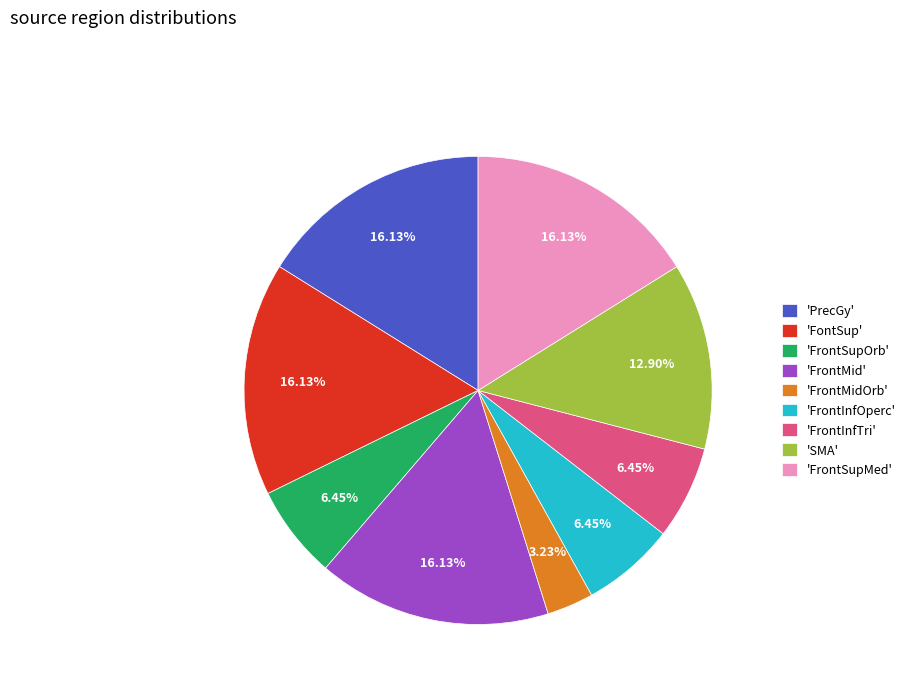

What is the smallest slice in the pie chart?

'FrontMidOrb'